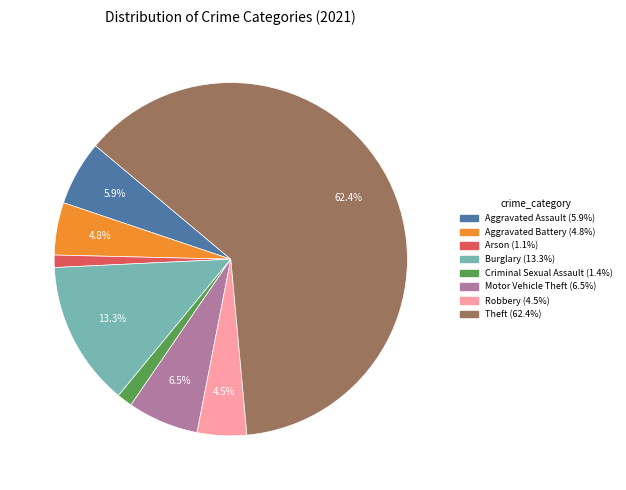

Does any single category account for the majority?

Yes